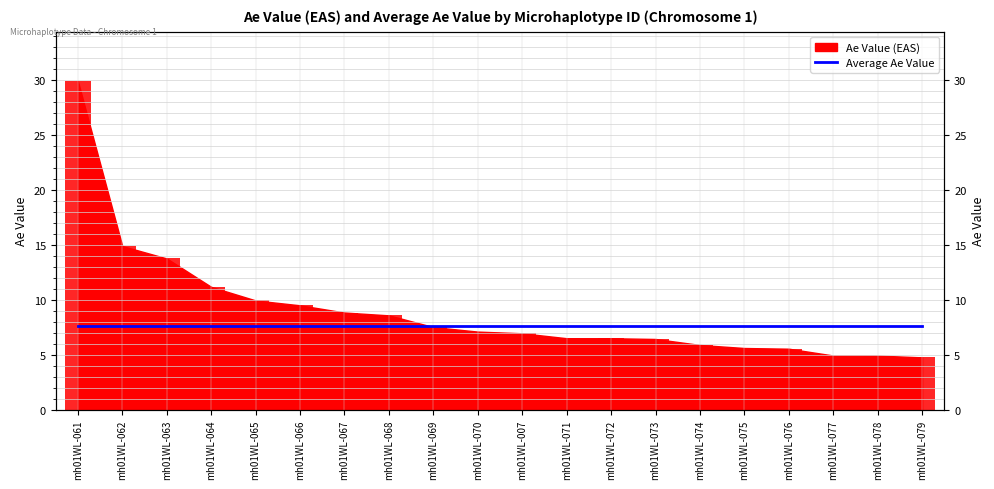

How many values are below 7?

10